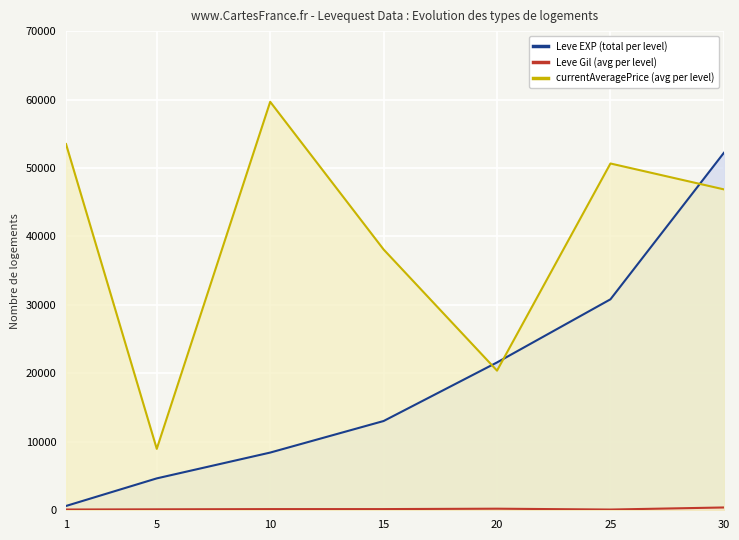

Where is the first local minimum for Leve Gil (avg per level)?

25